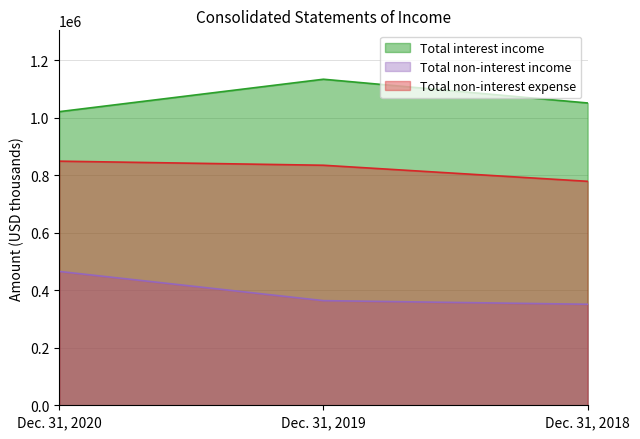

What is the minimum value shown in the chart?

351286